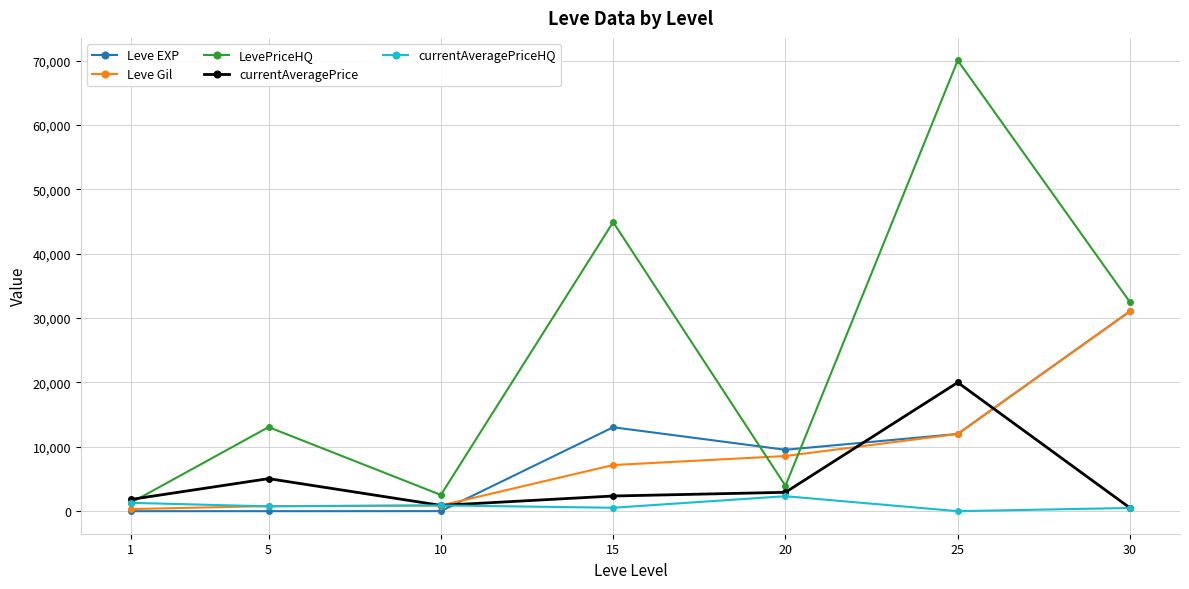

What is the difference between the currentAveragePrice values at 1 and 25?

18180.0